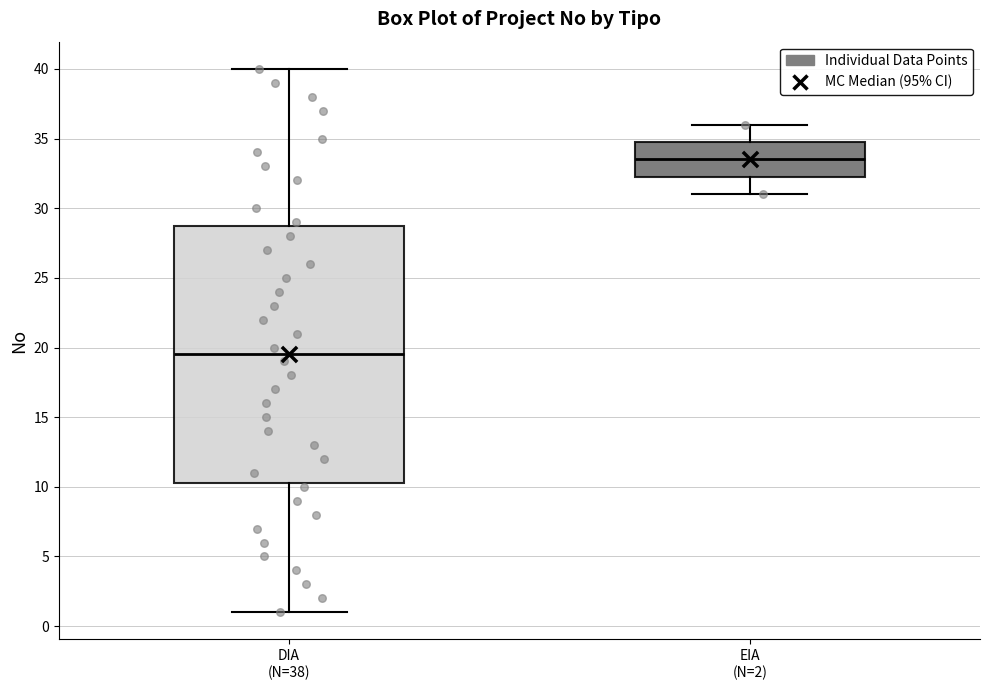

Which box's median line is the highest?

EIA (N=2)